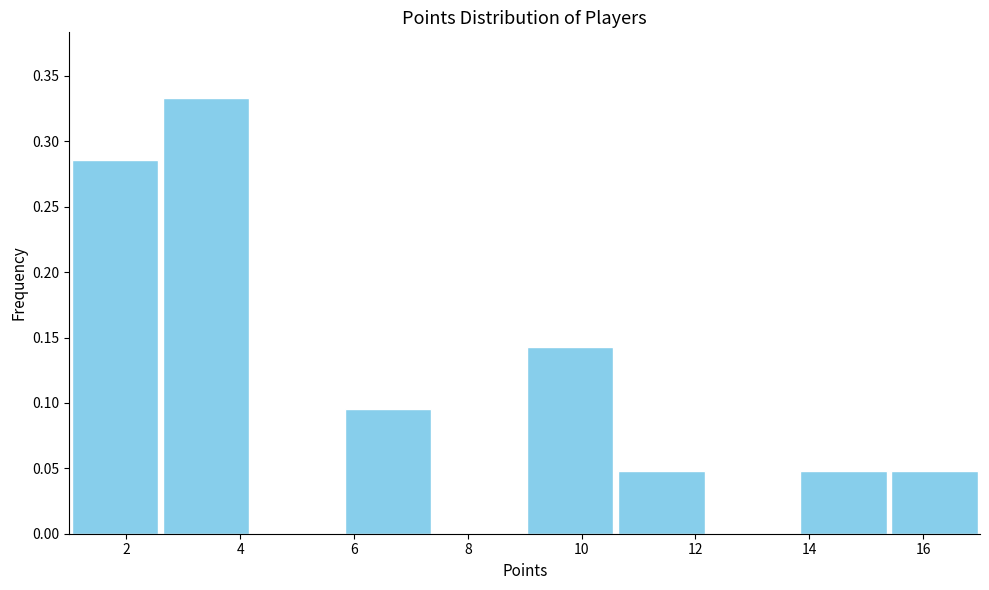

How tall is the bar that spans 1.0 to 2.6 on the x-axis? The values are not printed on the chart, so give them approximately, as read against the axis.

0.285